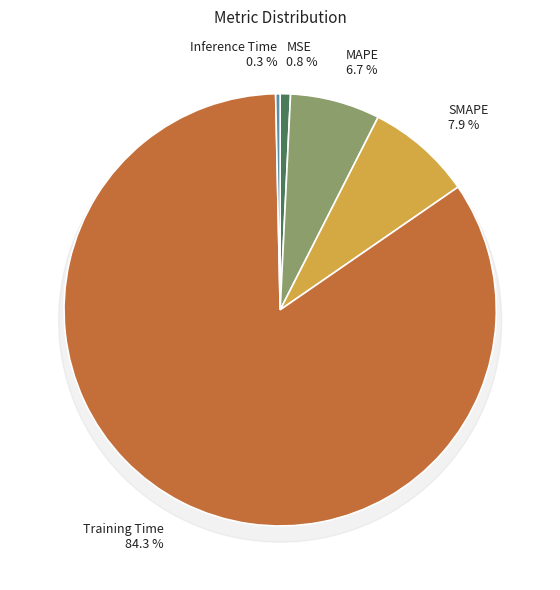

Is it true that MAPE is 1% of the pie?

False